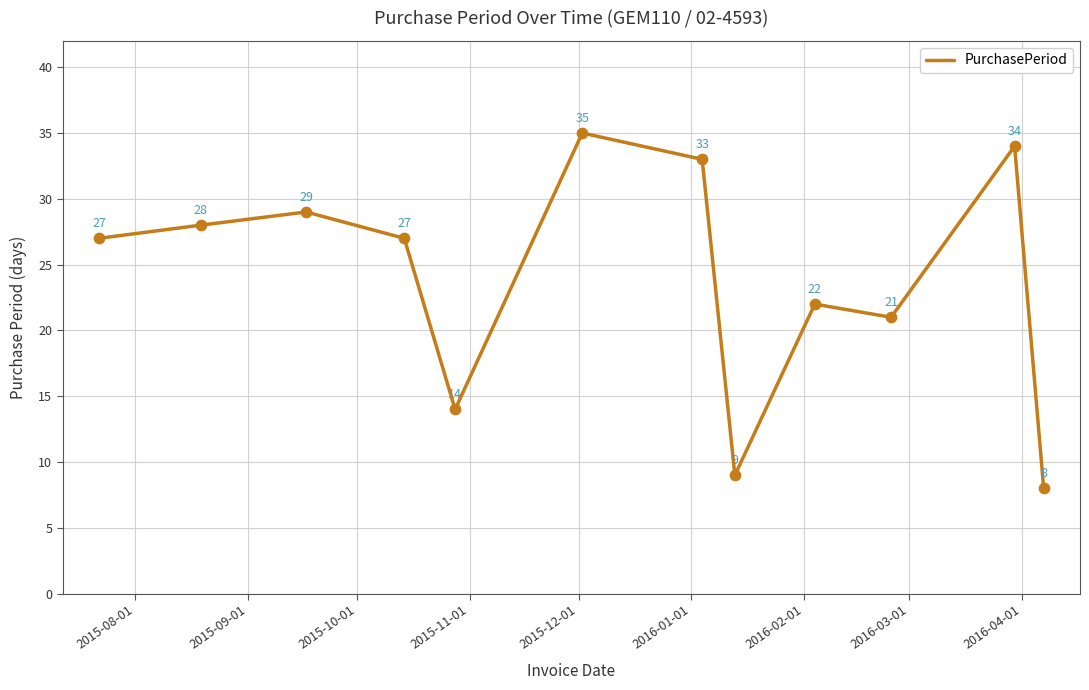

What is the greatest value displayed?

35